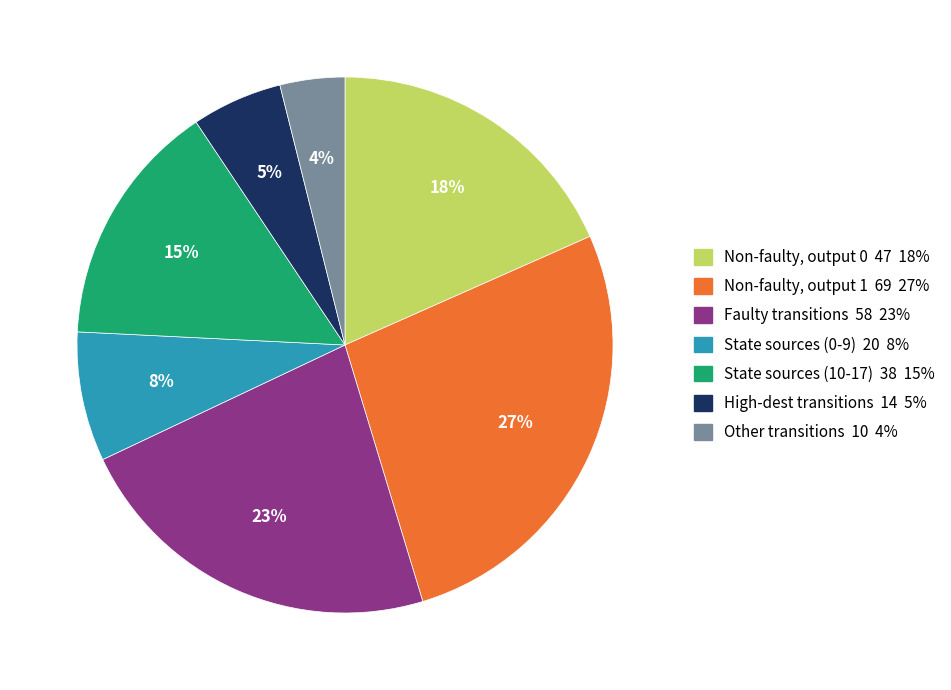

Does Non-faulty, output 0 47 18% account for over 50% of the chart?

No